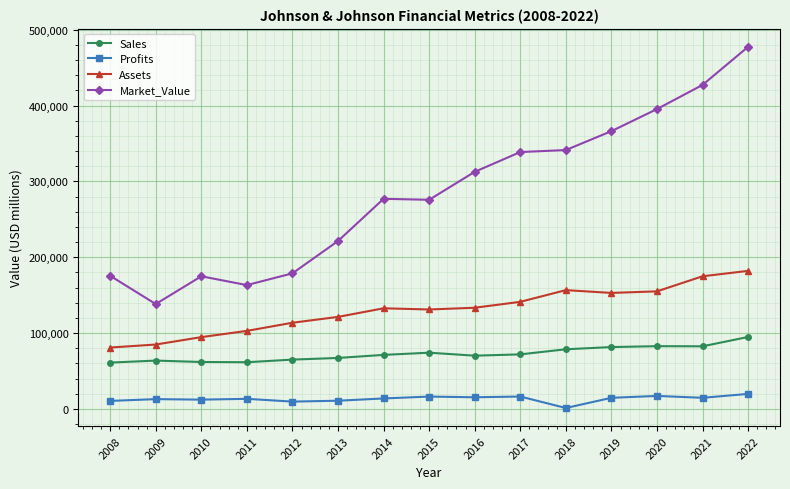

At how many categories does at least one series exceed 411474?

2